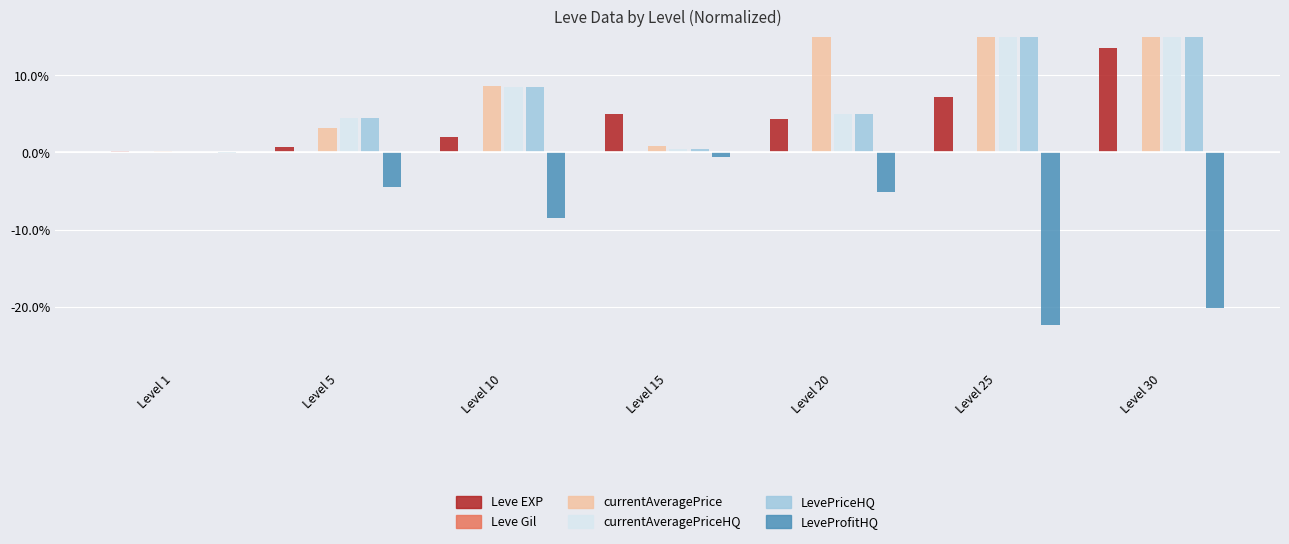

How many bars are there in total?

42